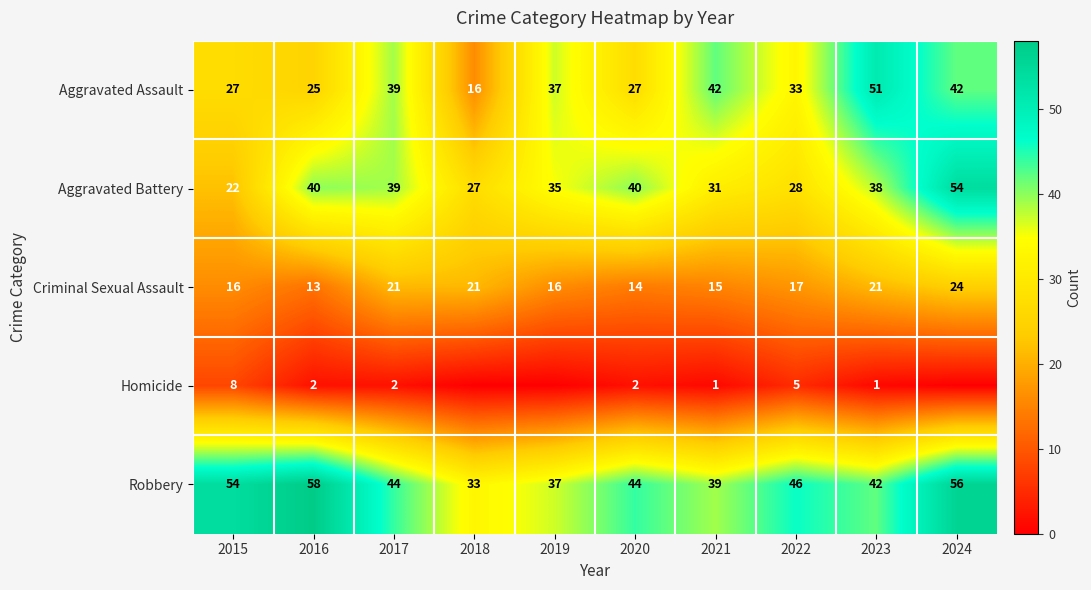

What is the approximate value of Robbery at 2017, to the nearest 10?

40